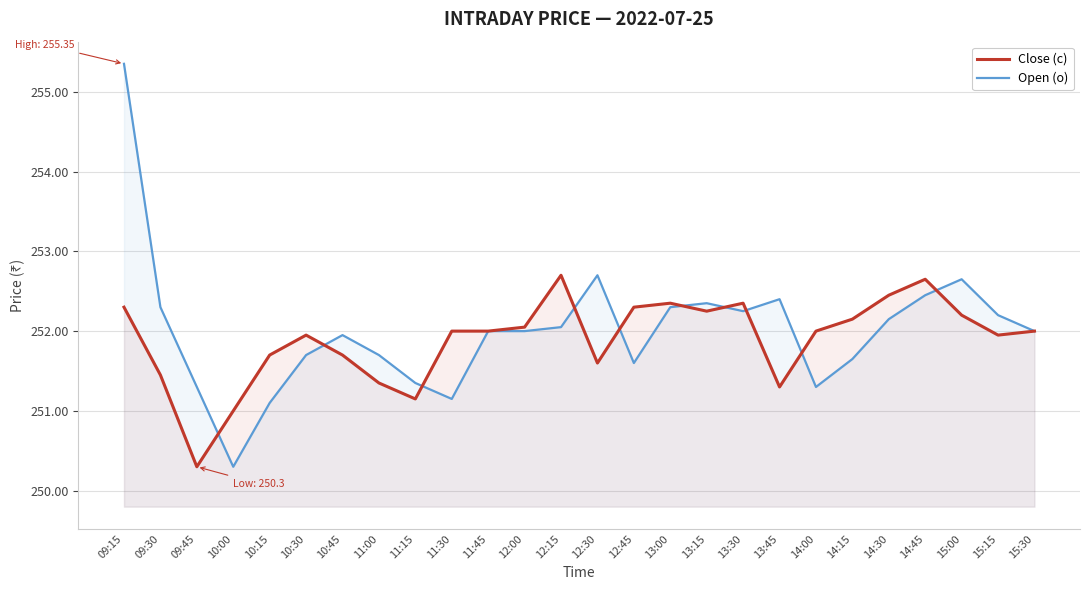

Is the value of Open (o) at 12:30 greater than the value of Close (c) at 15:00?

Yes